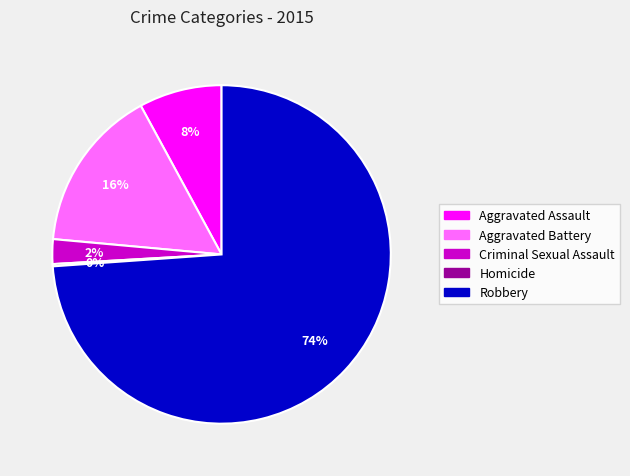

Is there any slice that represents more than half of the pie?

Yes